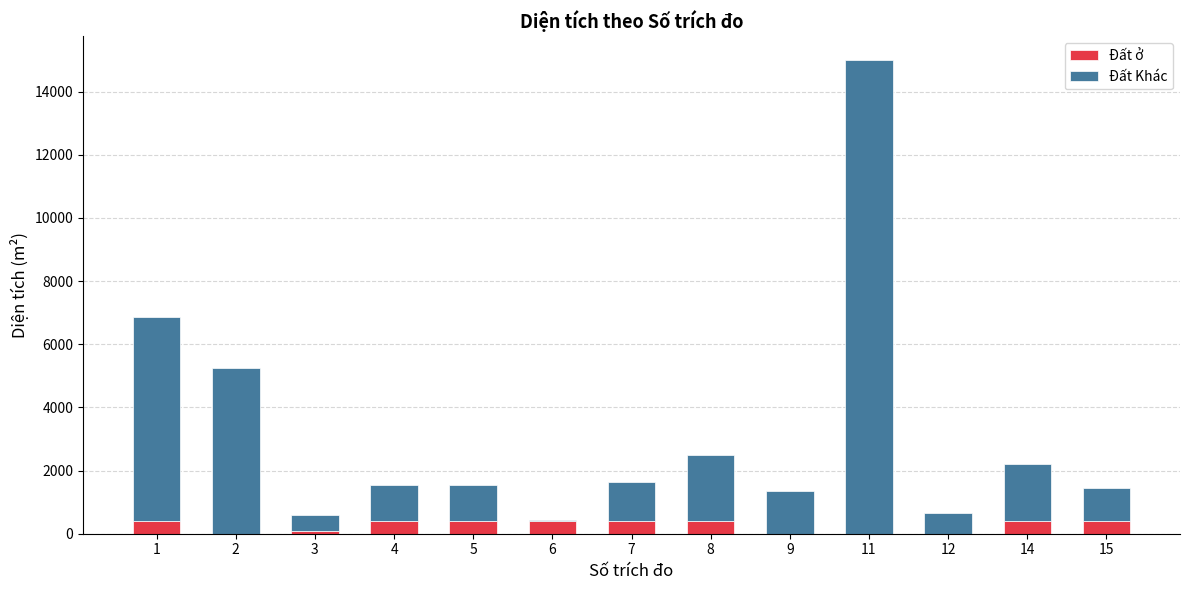

The value of Đất ở at 7 is 400.0. True or false?

True